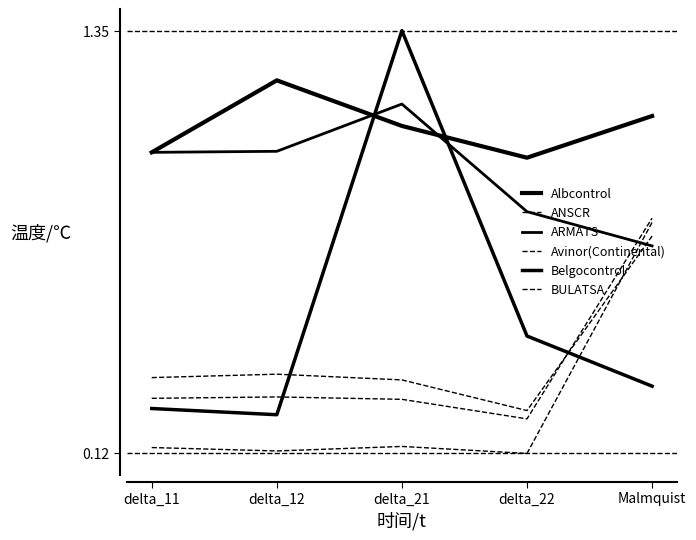

What position from the right is delta_12?

4